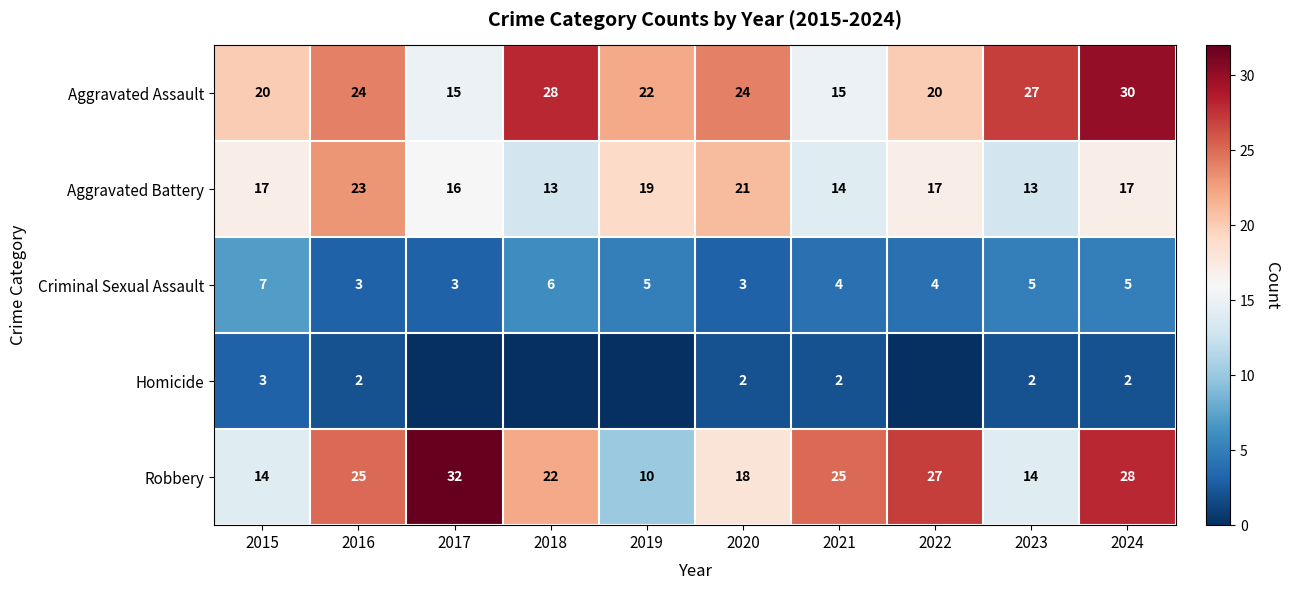

What is the approximate value of Aggravated Battery at 2017, to the nearest 10?

20